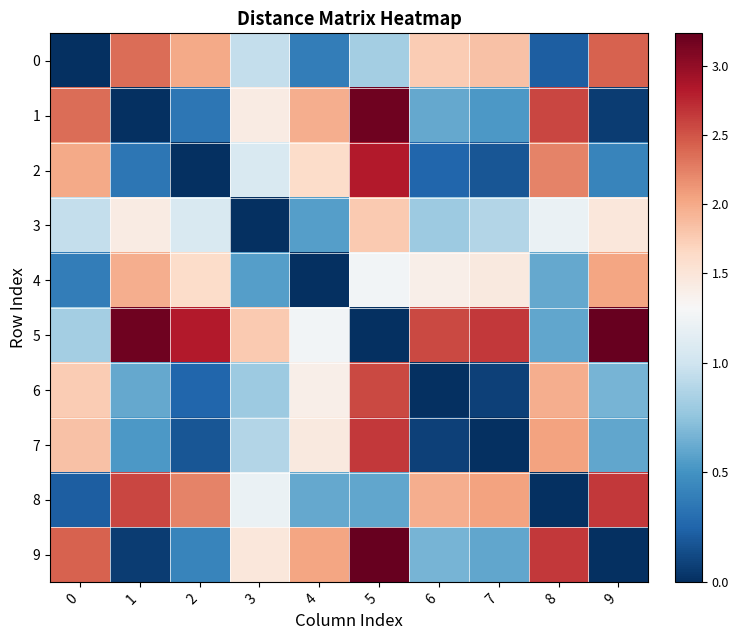

Which has a higher value, 2 or 7?

2